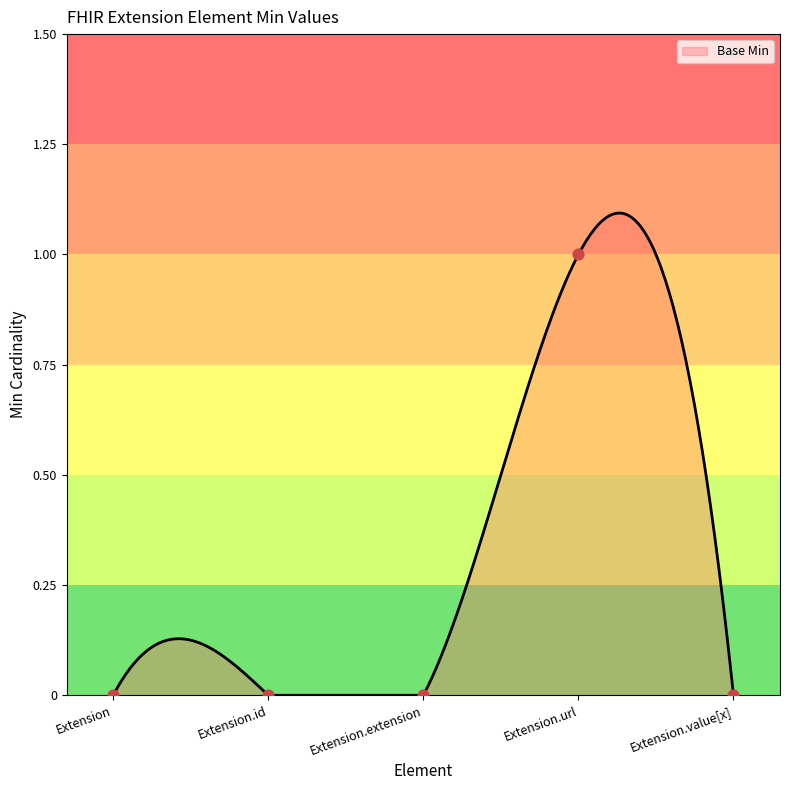

Which has a higher value, Extension.id or Extension.value[x]?

Extension.id